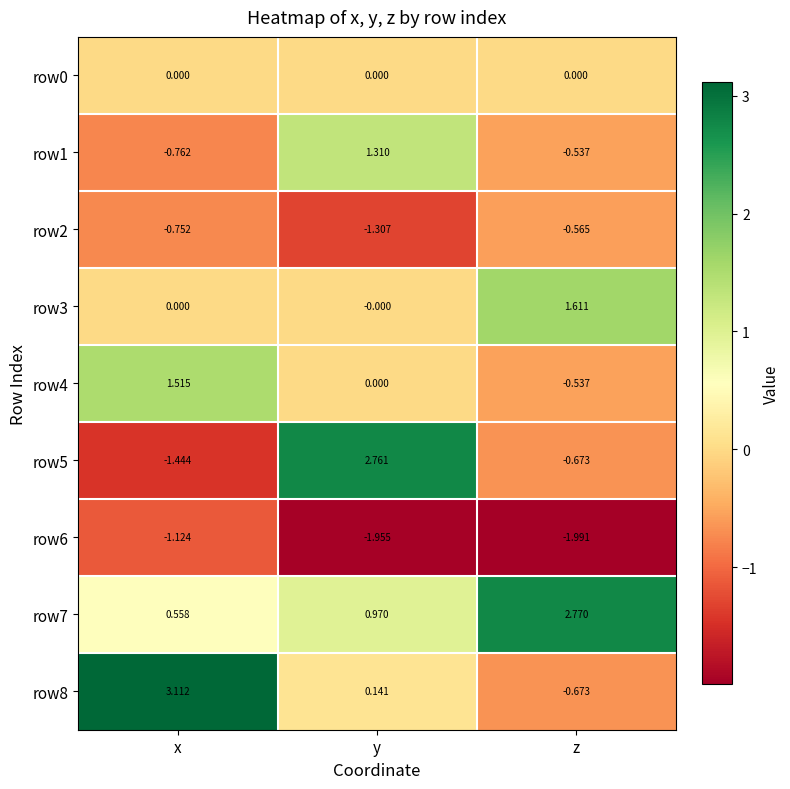

Which label corresponds to the smallest value in the chart?

z